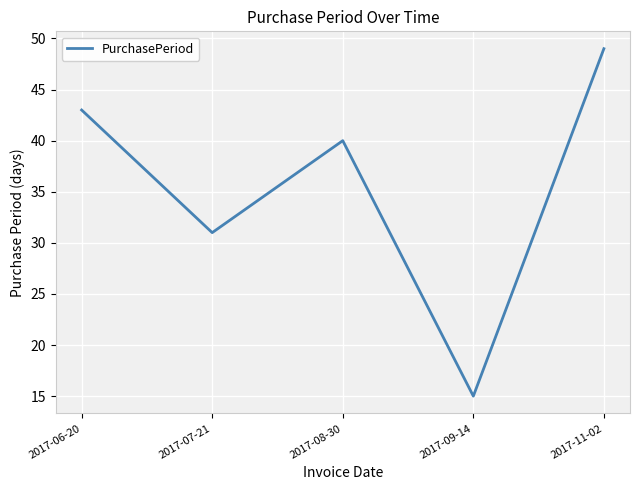

What is the maximum value shown in the chart?

49